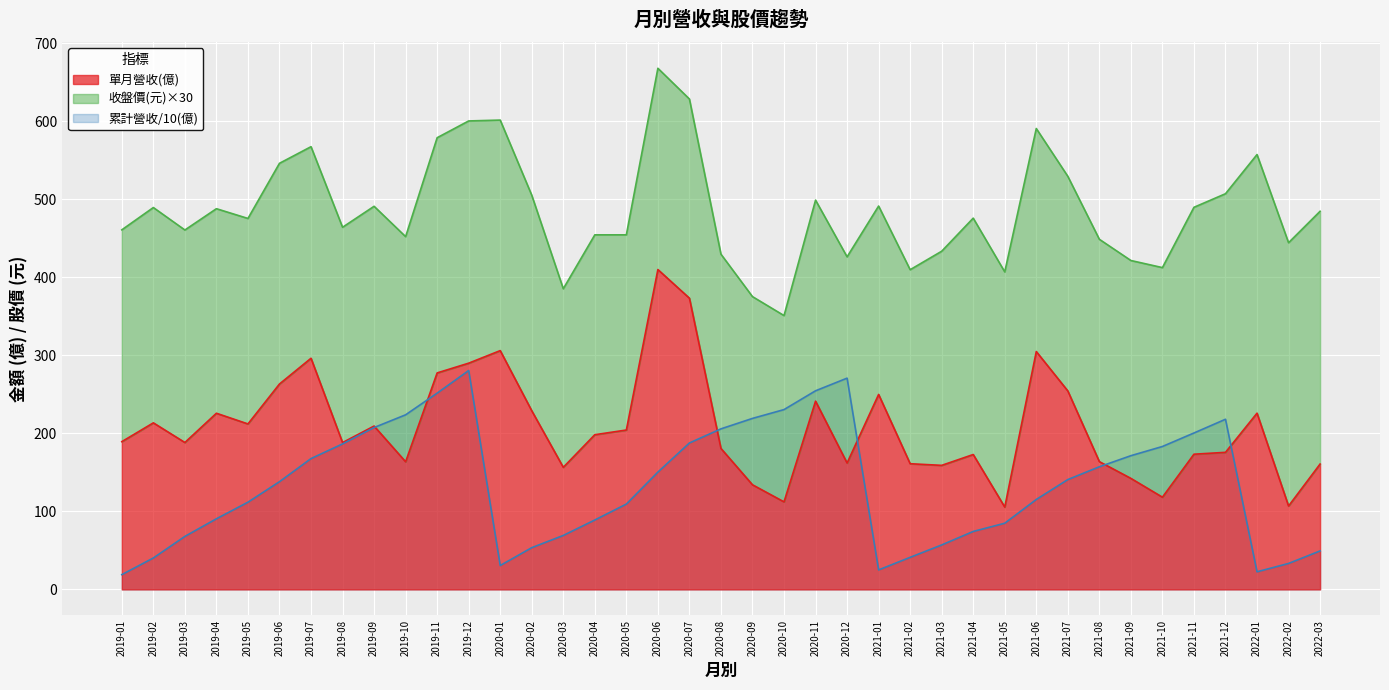

The 累計營收(億) series shows 28.0 at 2019-04. True or false?

False